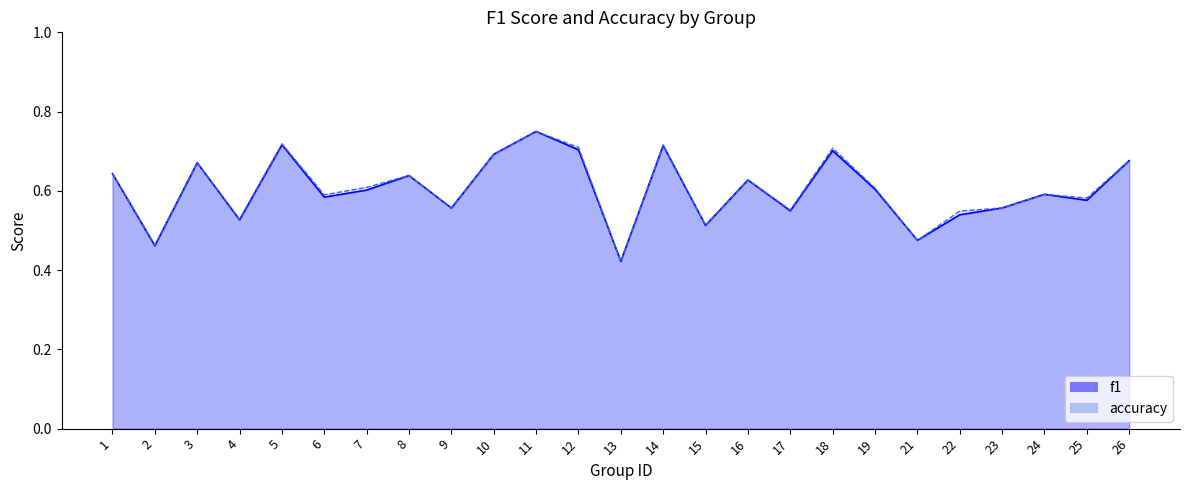

True or false: f1 has a value of 0.9 at 22.

False